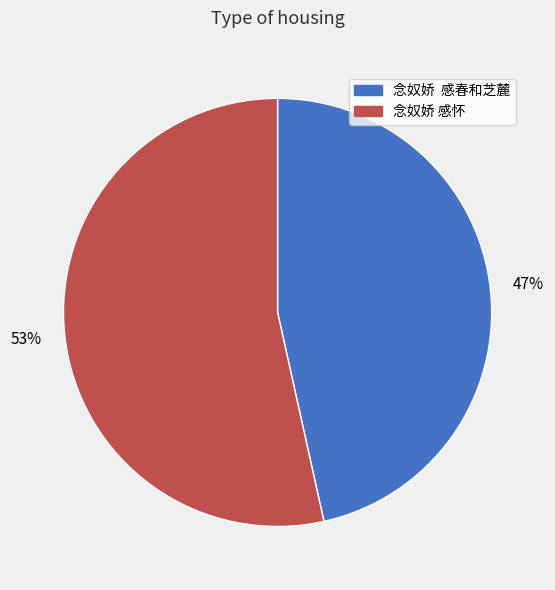

The 念奴娇 感怀 slice represents 53% of the pie. True or false?

True